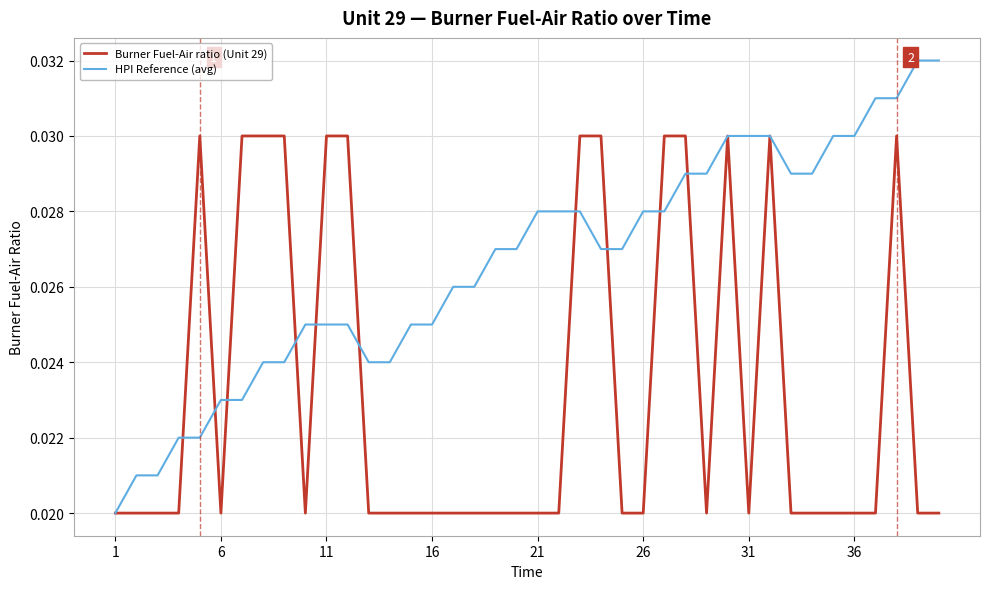

Which series has the widest spread of values?

HPI Reference (avg)